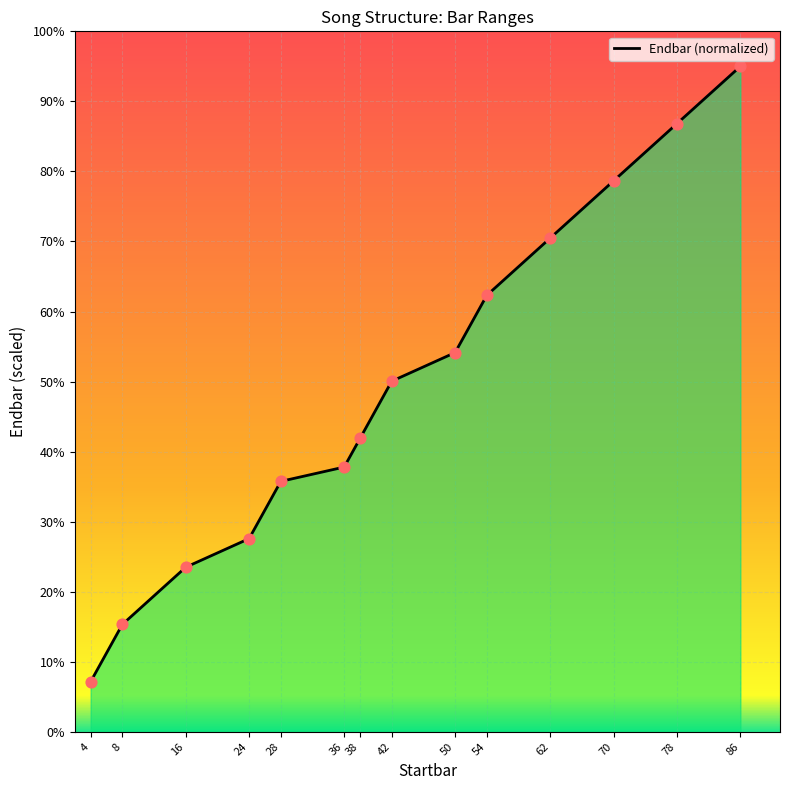

Between 38 and 62, which is larger?

62